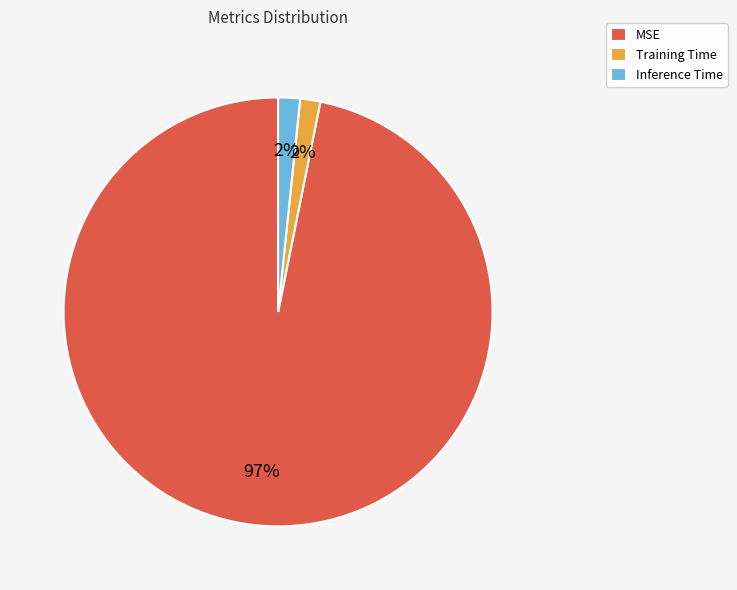

Do Training Time and Inference Time together represent more than half of the pie?

No